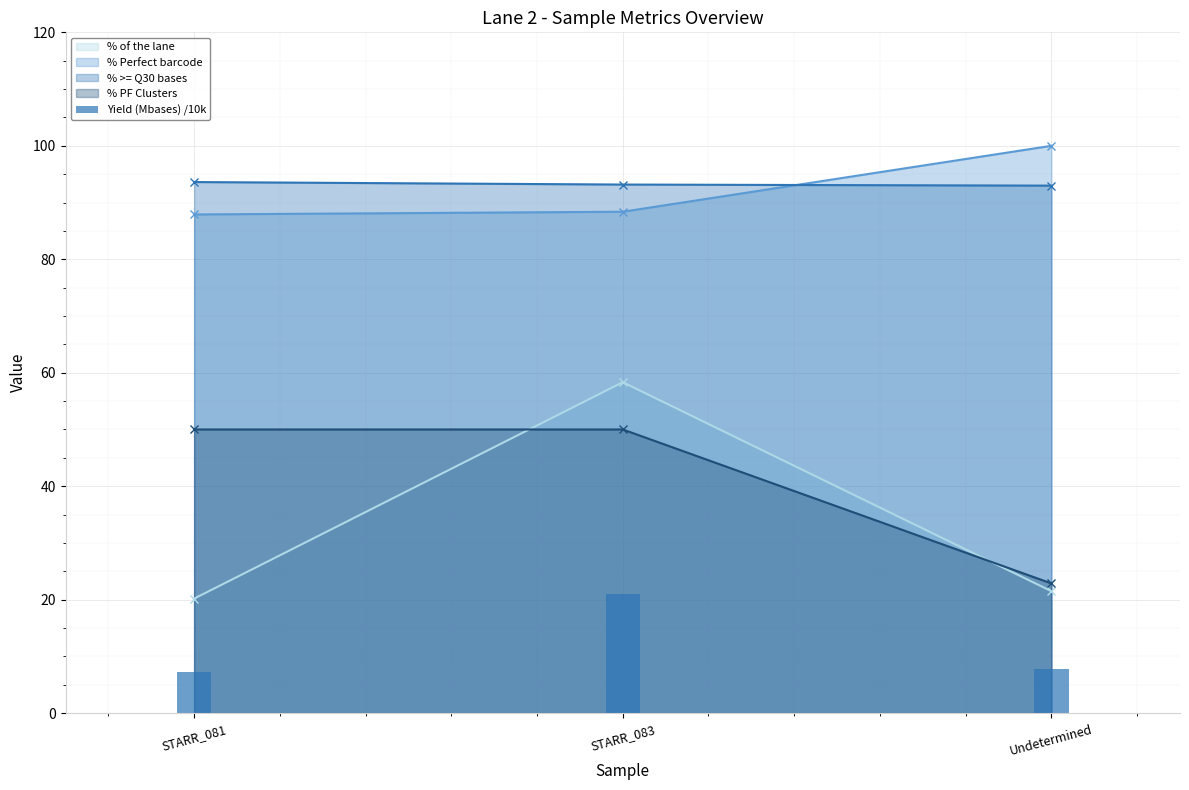

Which has a higher value, Undetermined or STARR_083?

STARR_083